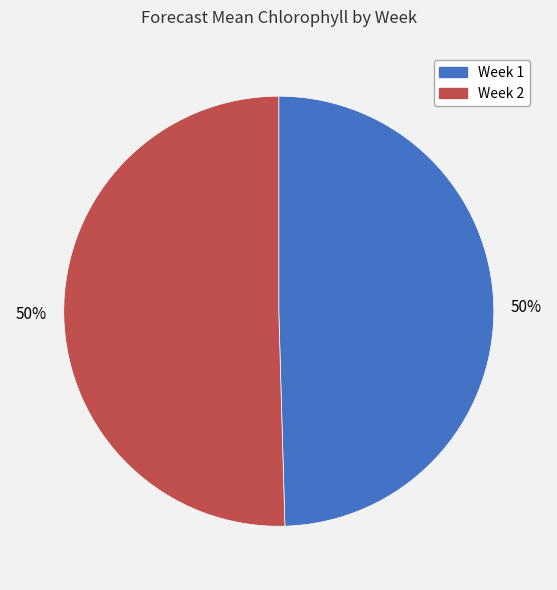

To the nearest percent, what is the average slice percentage?

50%